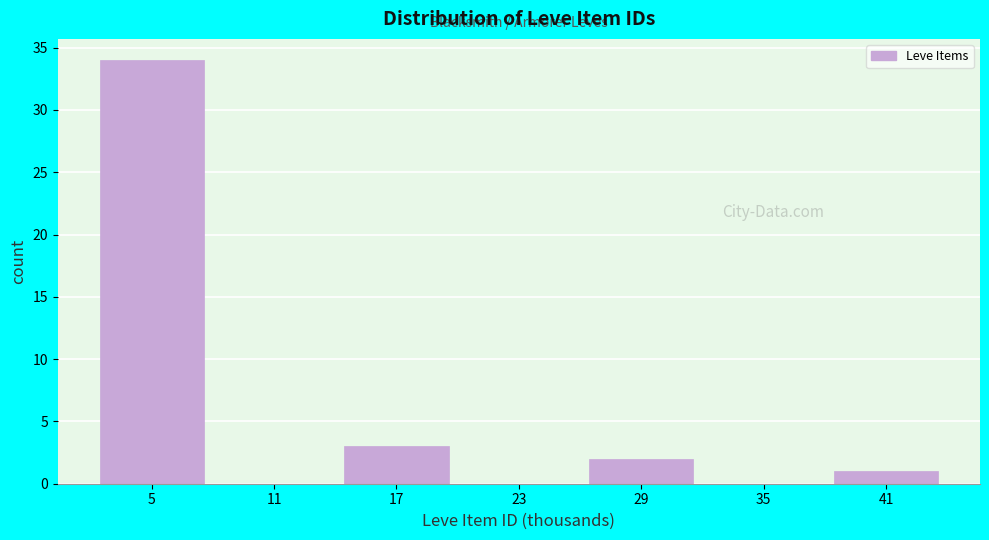

Reading left to right, list all the values displayed in this chart.

5=34	11=0	17=3	23=0	29=2	35=0	41=1